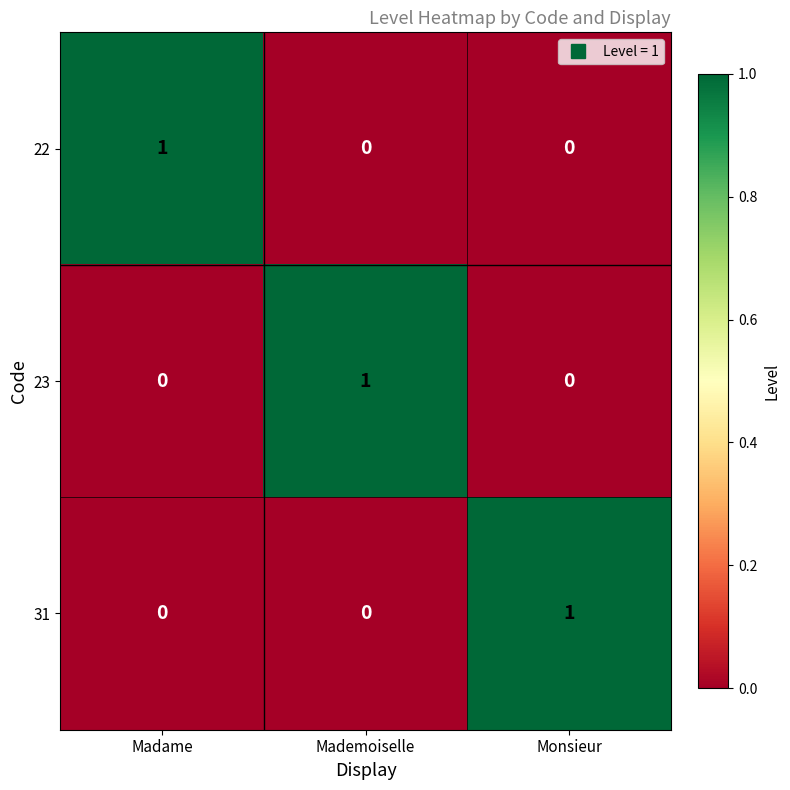

Is it true that 22 equals -1 at Monsieur?

False